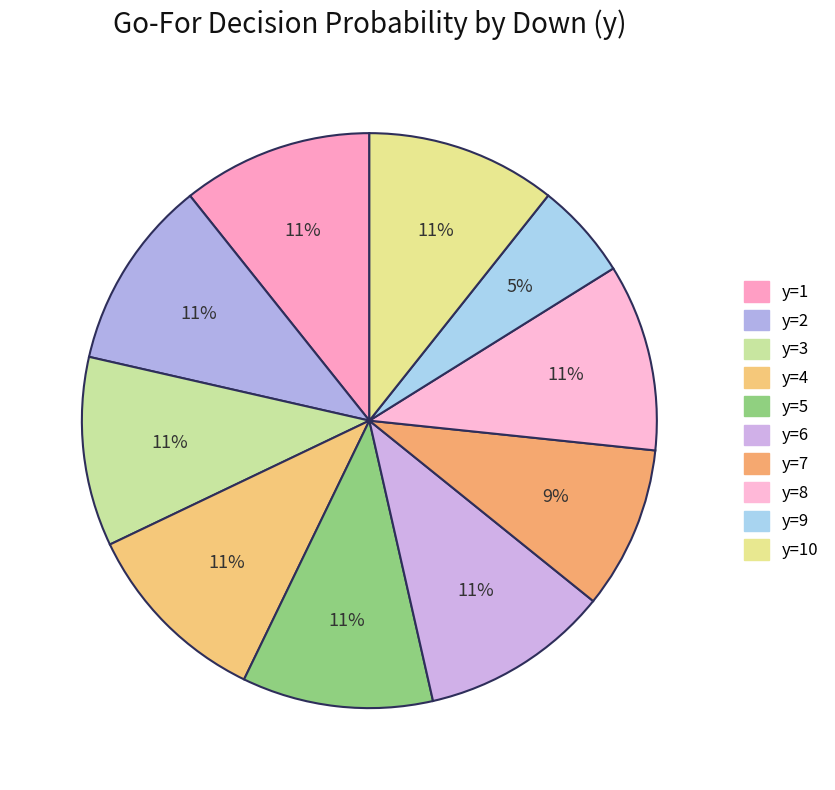

How many slices are in this pie chart?

10